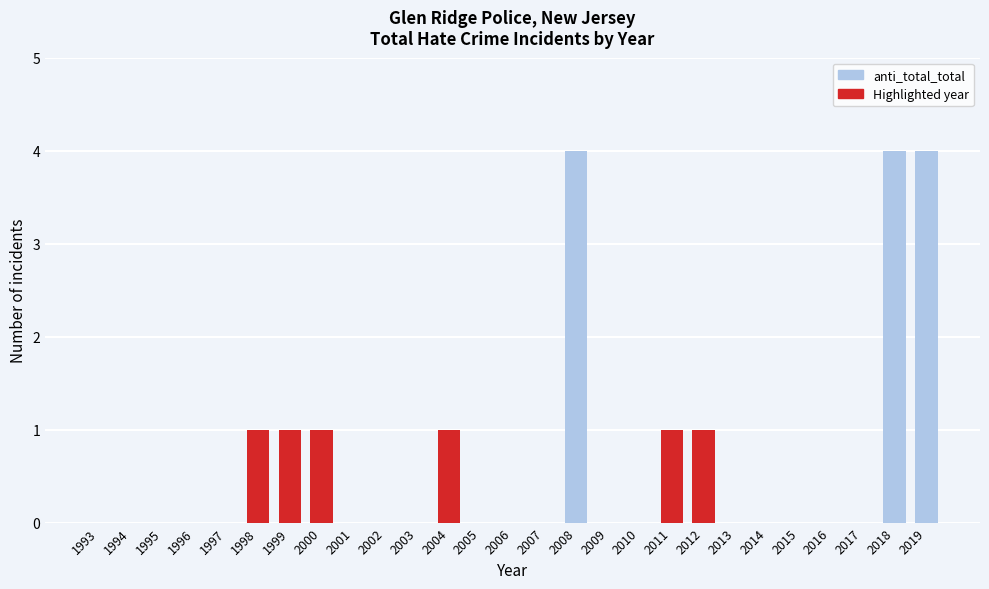

Reading left to right, list all the values displayed in this chart.

1993=0	1994=0	1995=0	1996=0	1997=0	1998=1	1999=1	2000=1	2001=0	2002=0	2003=0	2004=1	2005=0	2006=0	2007=0	2008=4	2009=0	2010=0	2011=1	2012=1	2013=0	2014=0	2015=0	2016=0	2017=0	2018=4	2019=4